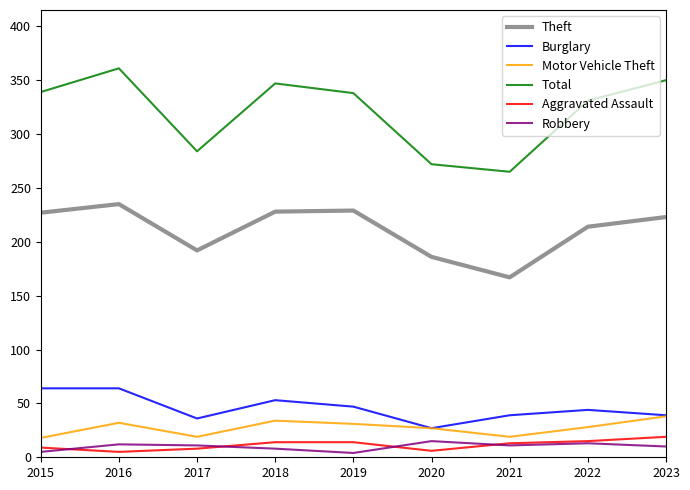

Between 2020 and 2023, which series saw the biggest shift?

Total